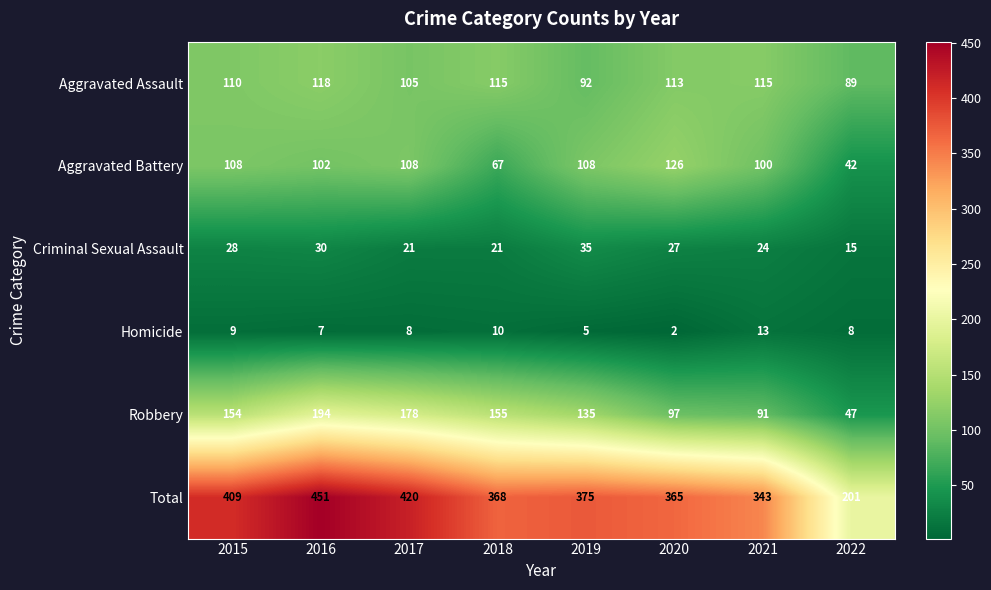

What is the total value across all series at 2021?

686